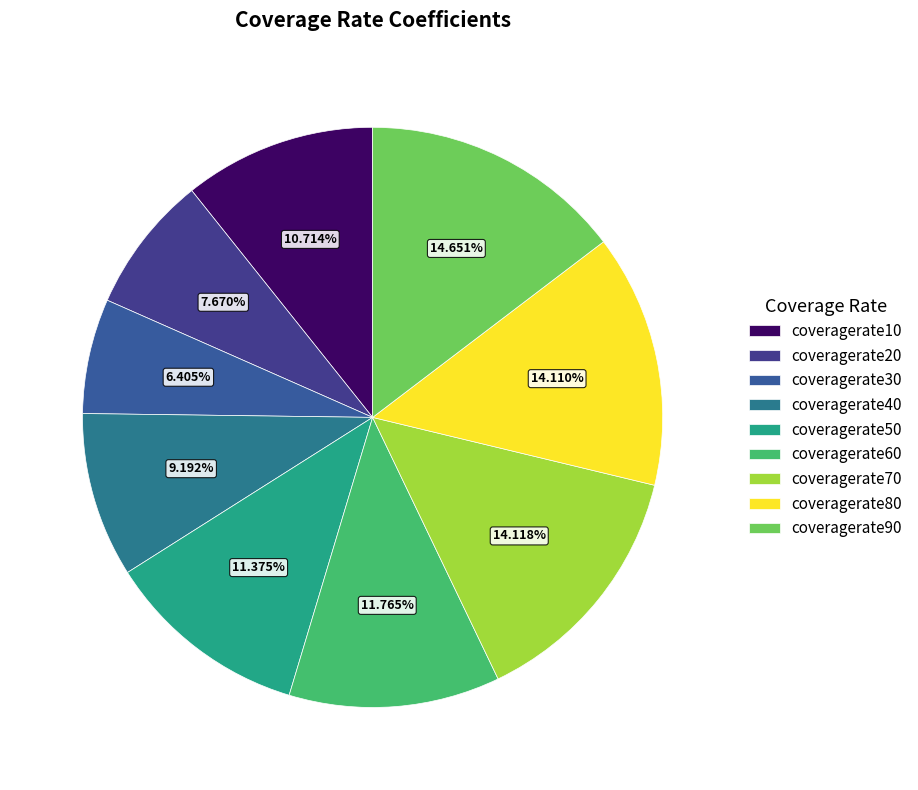

To the nearest percent, what portion does coveragerate10 represent?

11%